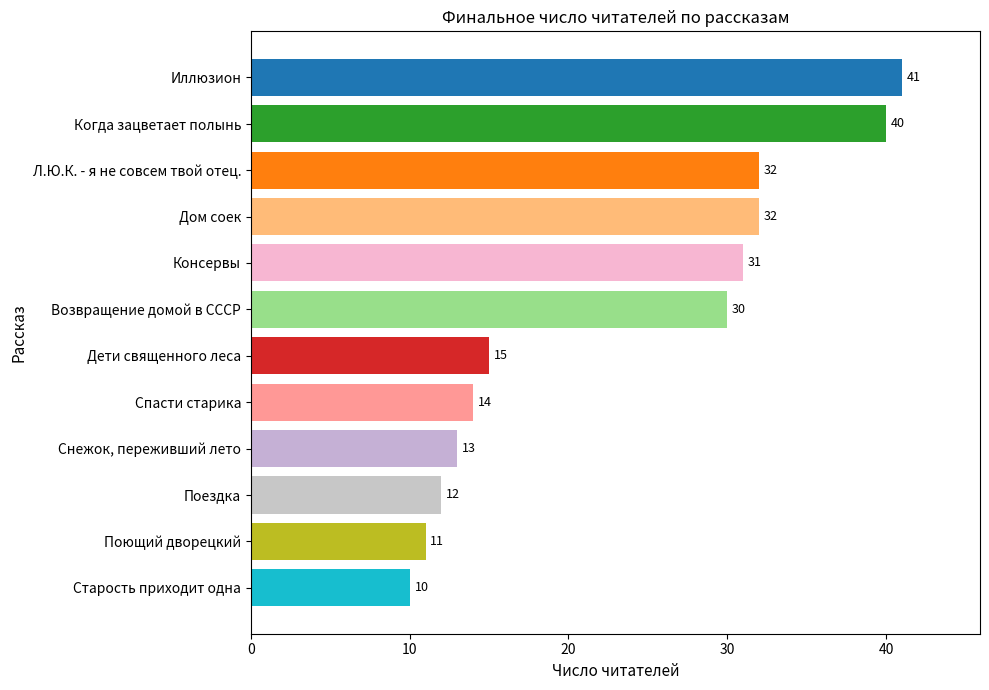

Reading right to left, list all the values displayed in this chart.

Спасти старика=14	Дом соек=32	Поющий дворецкий=11	Л.Ю.К. - я не совсем твой отец.=32	Когда зацветает полынь=40	Возвращение домой в СССР=30	Иллюзион=41	Поездка=12	Консервы=31	Дети священного леса=15	Старость приходит одна=10	Снежок, переживший лето=13